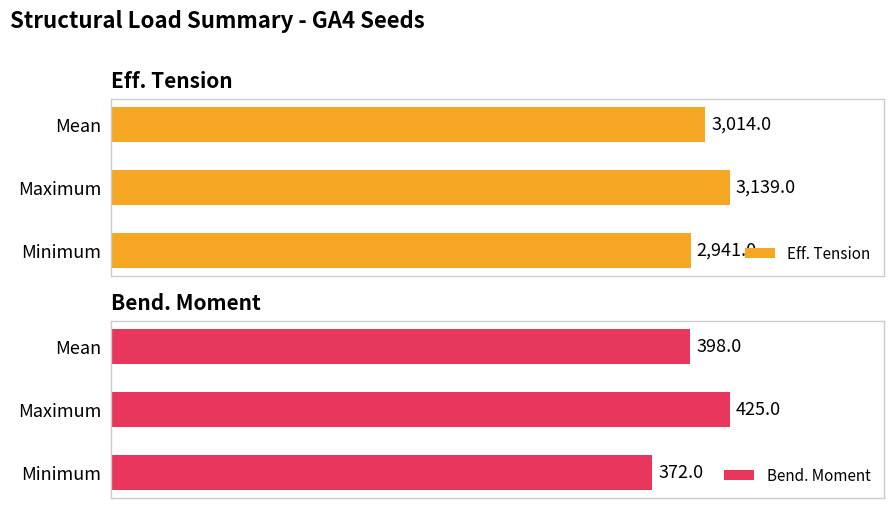

Where is Eff. Tension nearest to the value 3040?

Mean